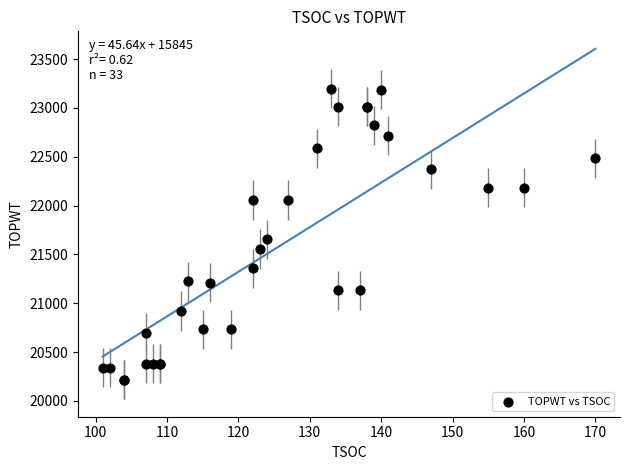

What Y value in the scatter plot is closest to 21707?

21653